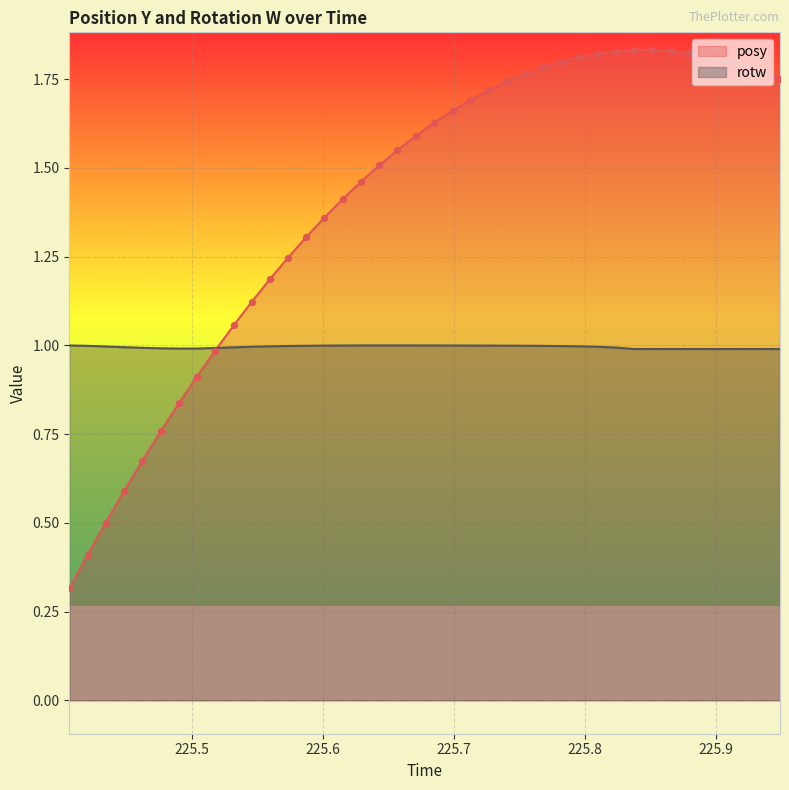

Which series contains the highest Y value?

posy